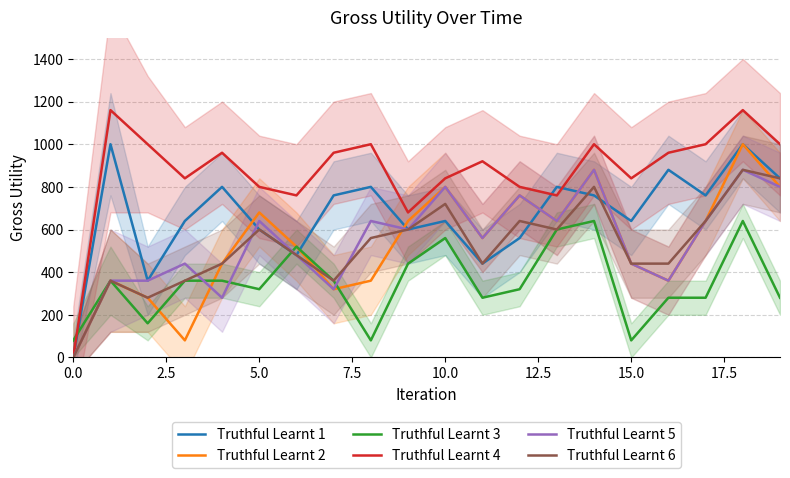

What is the label of the 3rd point from the right?

17